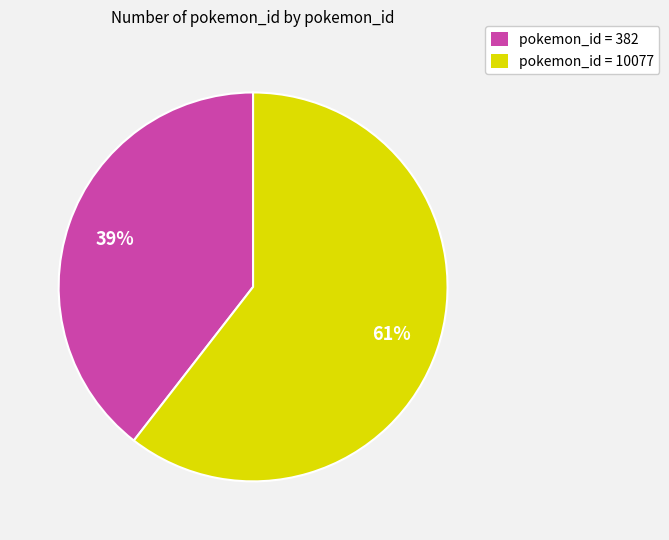

To the nearest percent, what is the average slice percentage?

50%